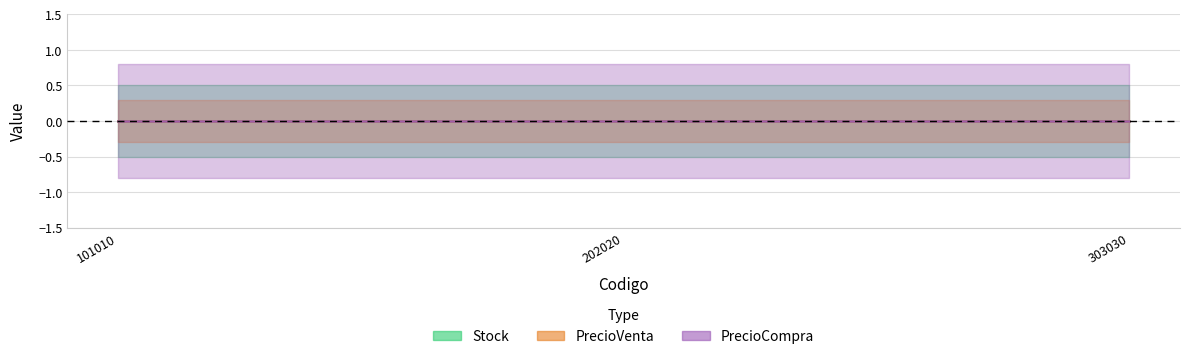

Which category has the lowest value in the PrecioCompra series?

101010